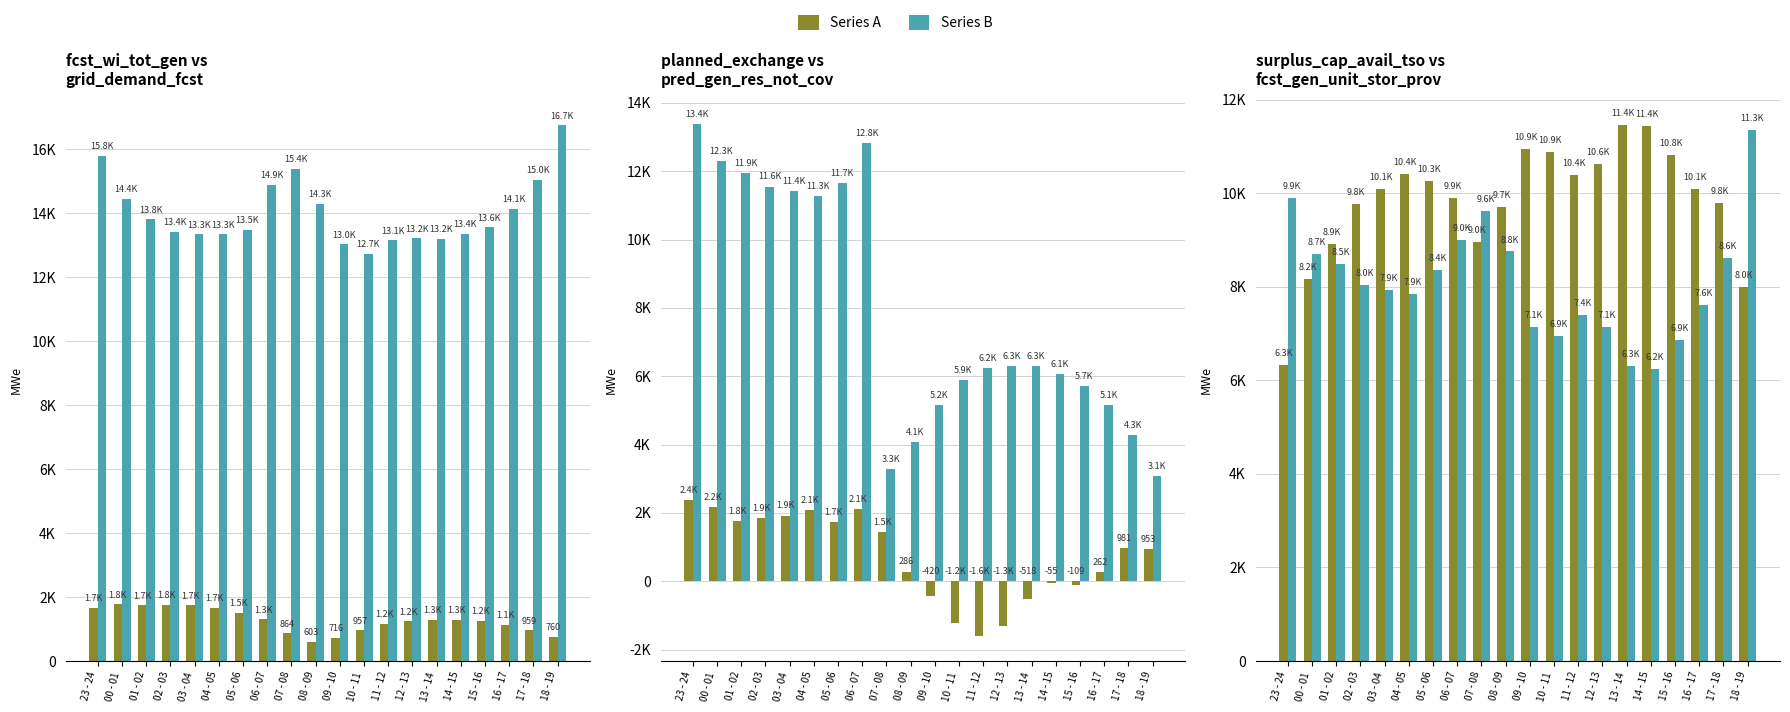

Which series has the largest total across all categories?

grid_demand_fcst